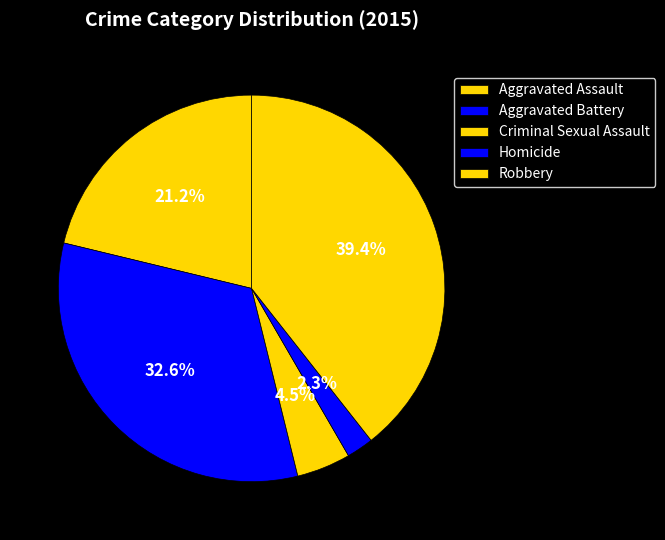

How many segments does this pie chart have?

5